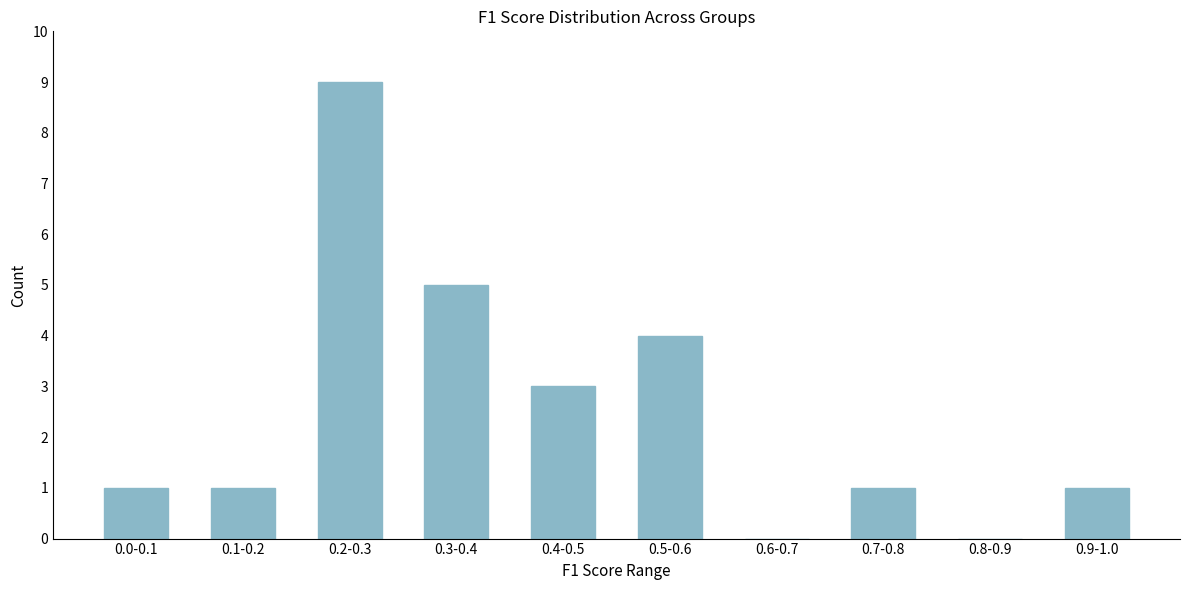

Reading left to right, transcribe all the data shown in this chart.

0.0-0.1=1	0.1-0.2=1	0.2-0.3=9	0.3-0.4=5	0.4-0.5=3	0.5-0.6=4	0.6-0.7=0	0.7-0.8=1	0.8-0.9=0	0.9-1.0=1